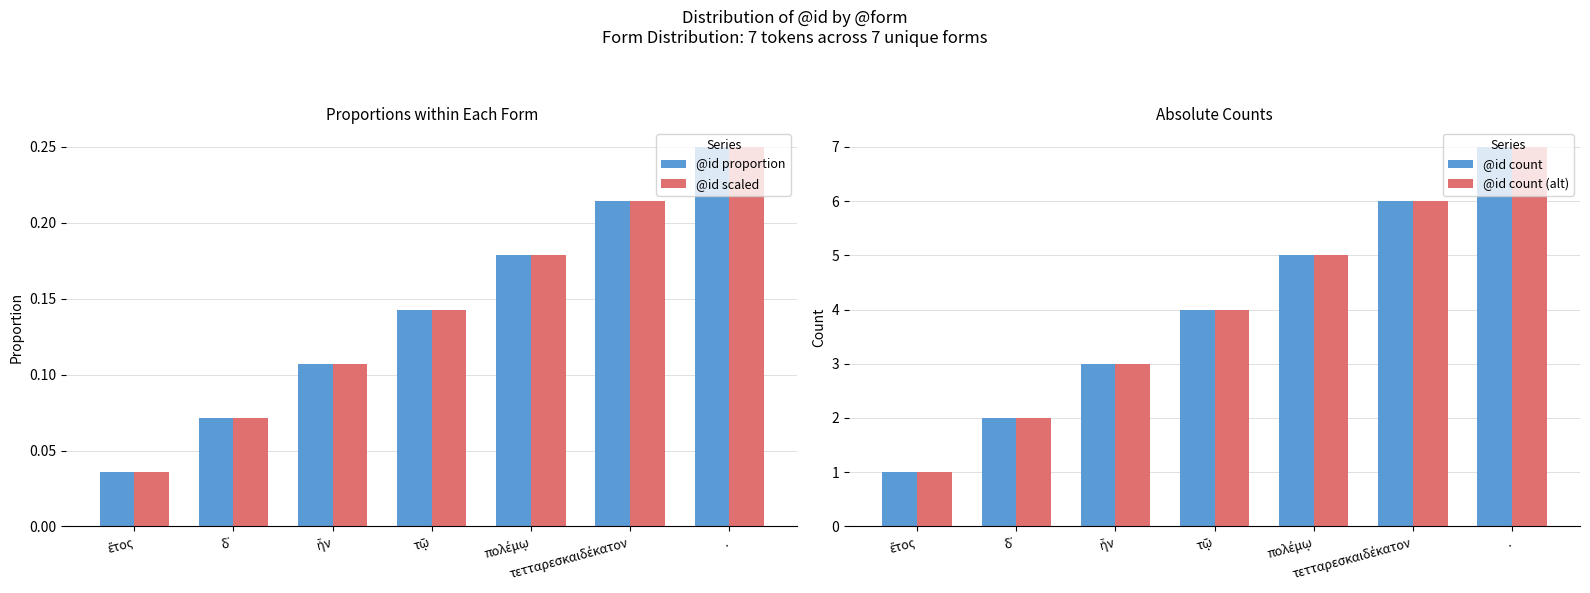

Does the chart contain any negative values?

No